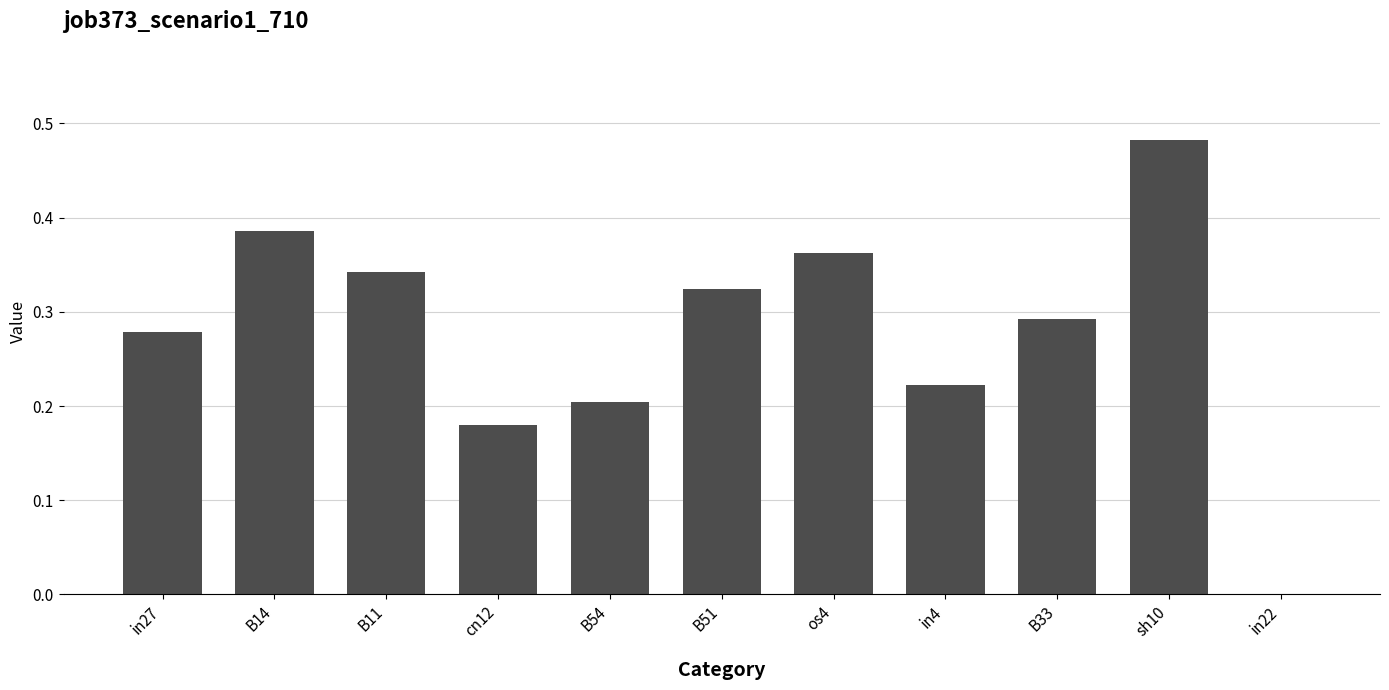

How many values are above zero?

10